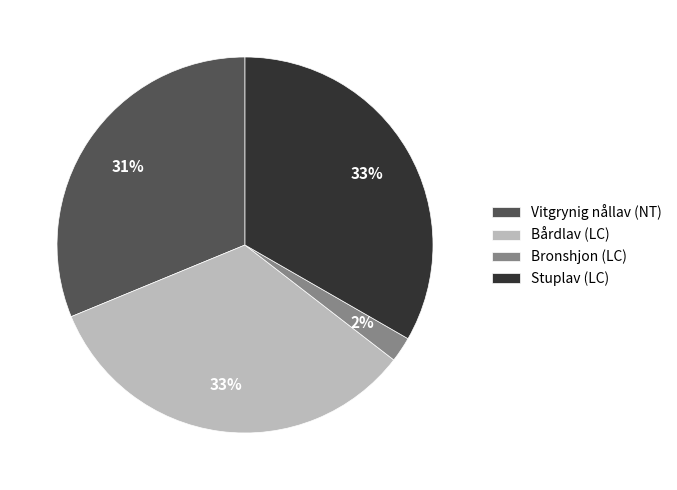

Which has a higher value, Bronshjon (LC) or Vitgrynig nållav (NT)?

Vitgrynig nållav (NT)